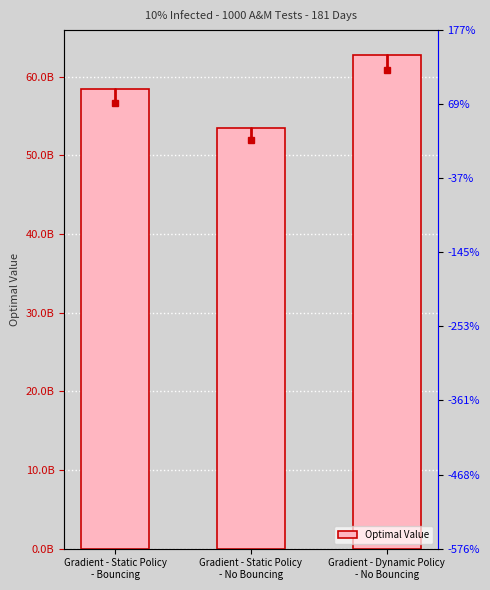

Where does the data first go above 58460070356?

Gradient - Static Policy
- Bouncing